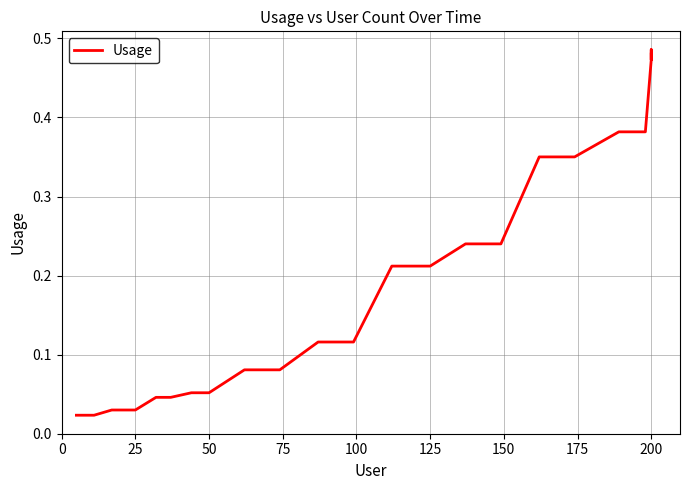

How many lines are shown in the chart?

1